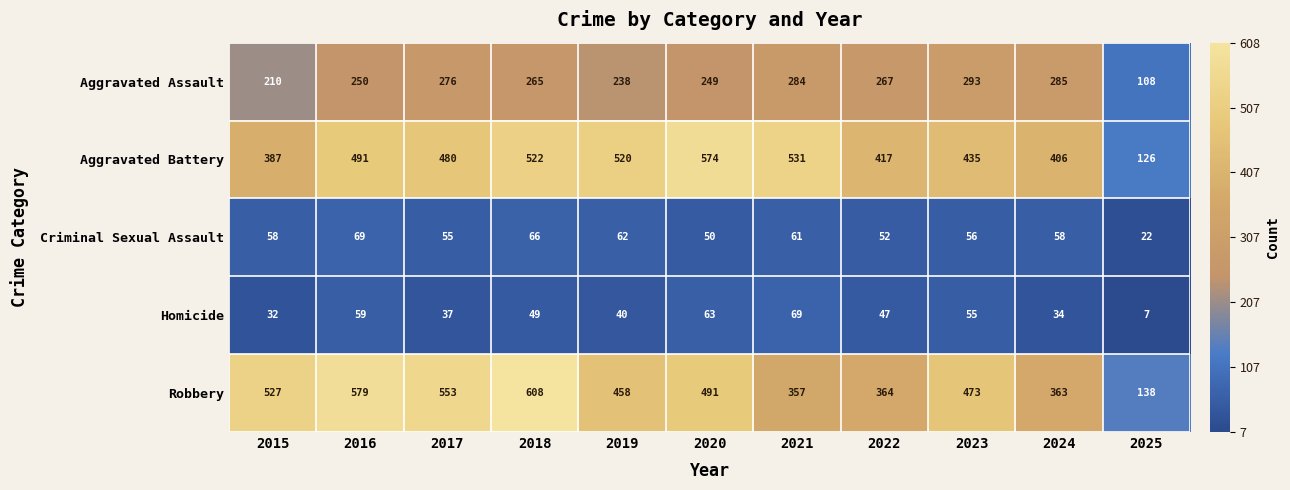

What is the total value across all series at 2024?

1146